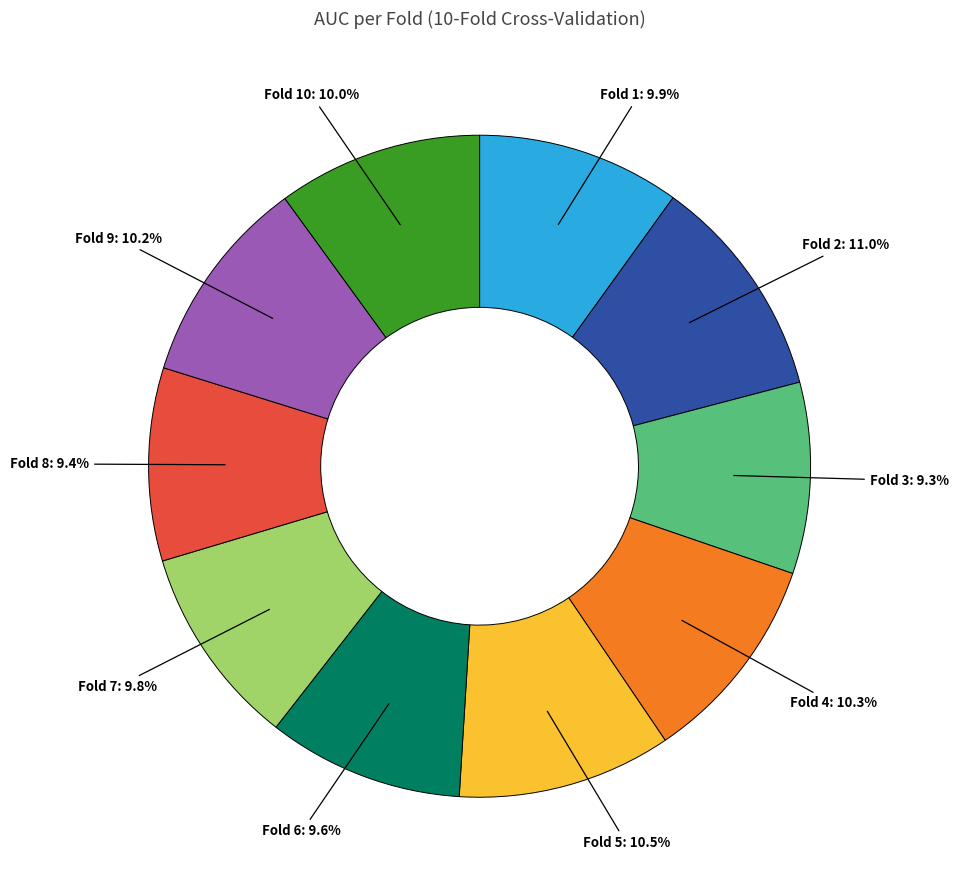

Is there any slice that represents more than half of the pie?

No